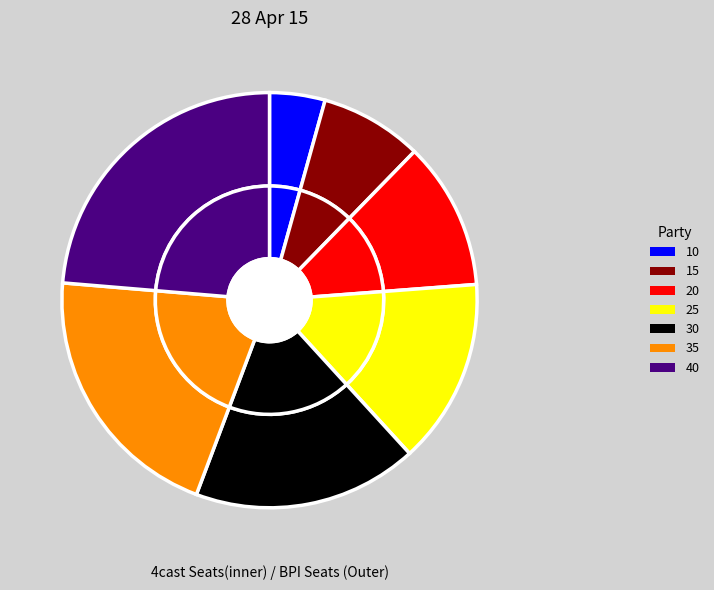

The 15 slice represents 8% of the pie. True or false?

True